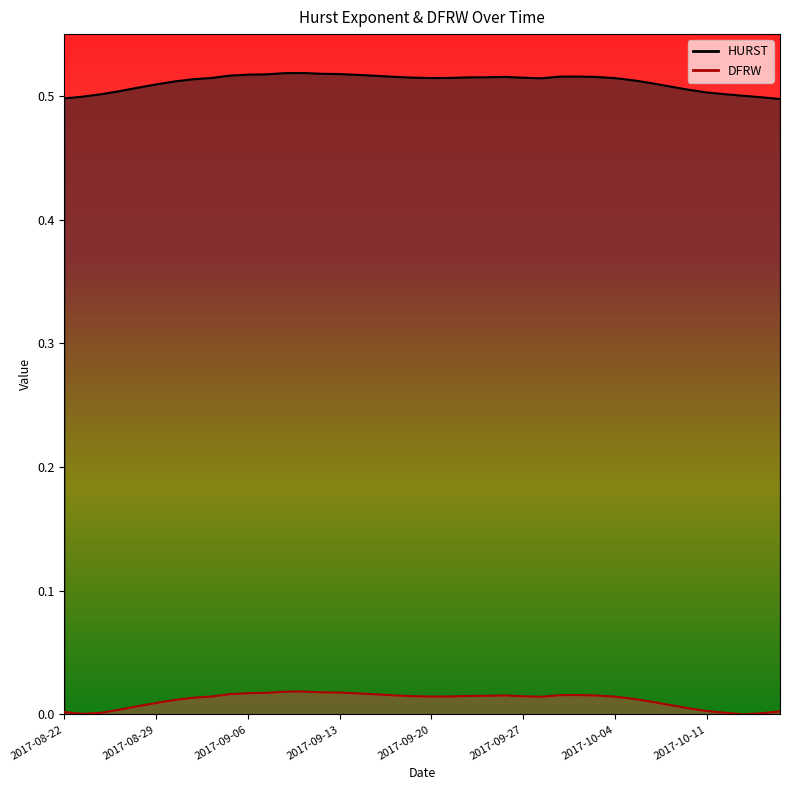

Does the chart display data point markers on the line(s)?

No